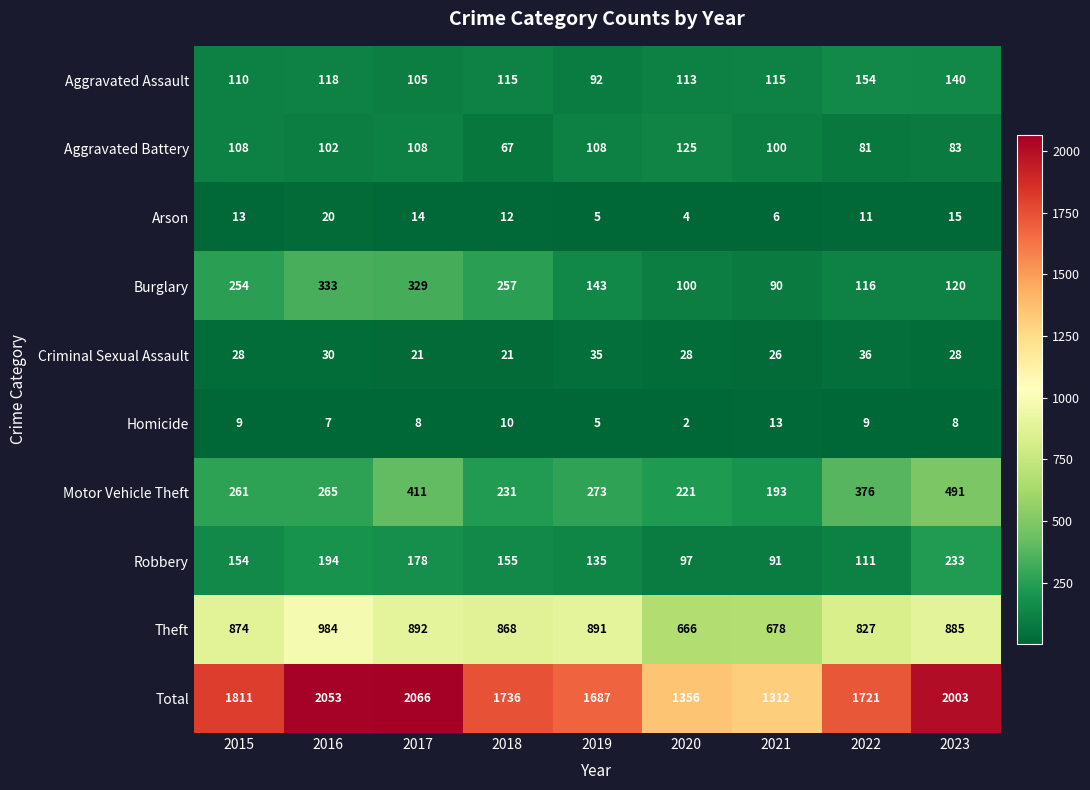

At how many categories does at least one series exceed 1559?

7